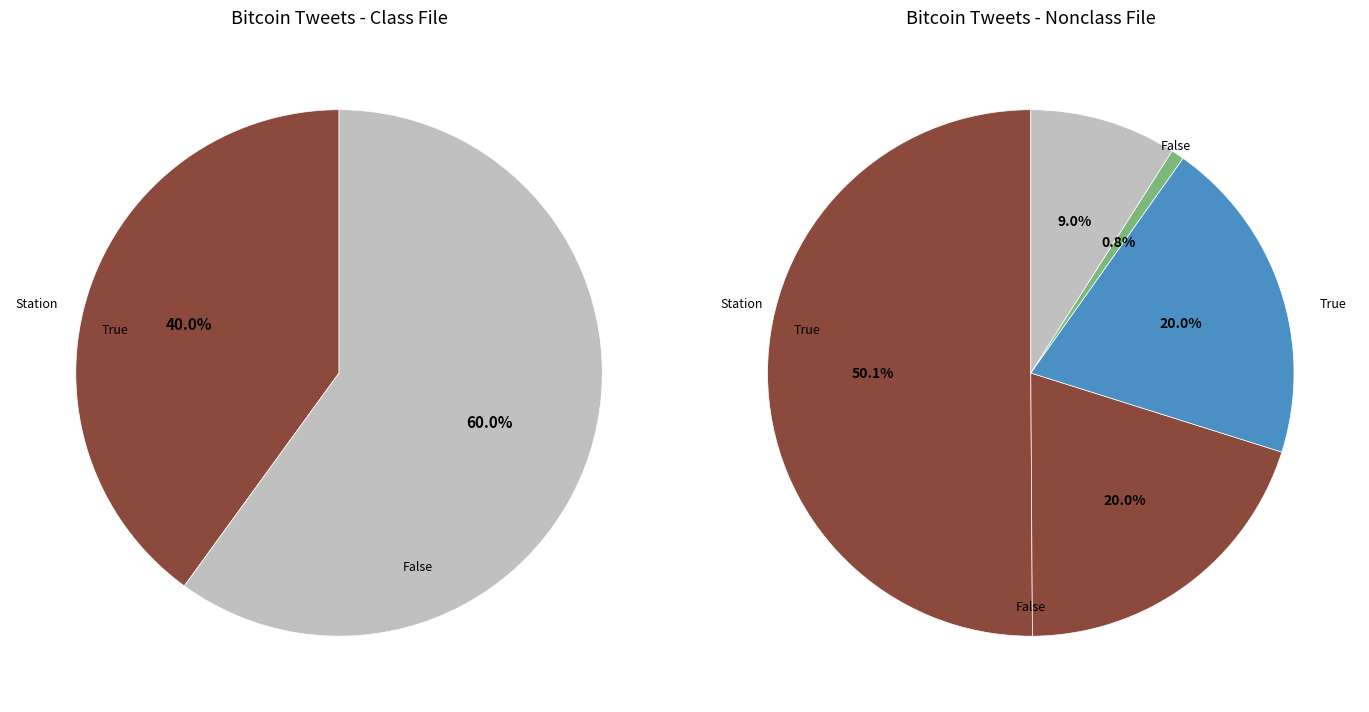

How many slices are in this pie chart?

7